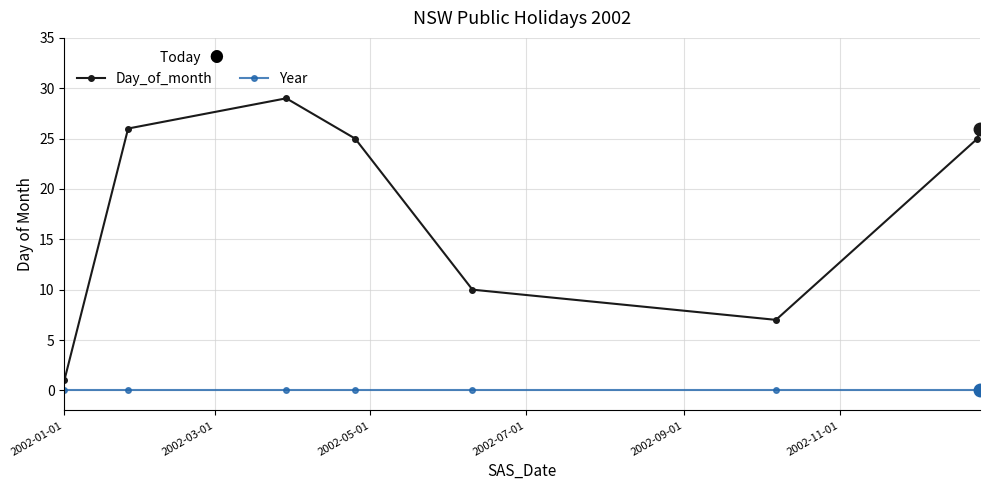

Reading right to left, list all the values displayed in this chart.

Day_of_month: 26	25	7	10	25	29	26	1
Year: 0	0	0	0	0	0	0	0